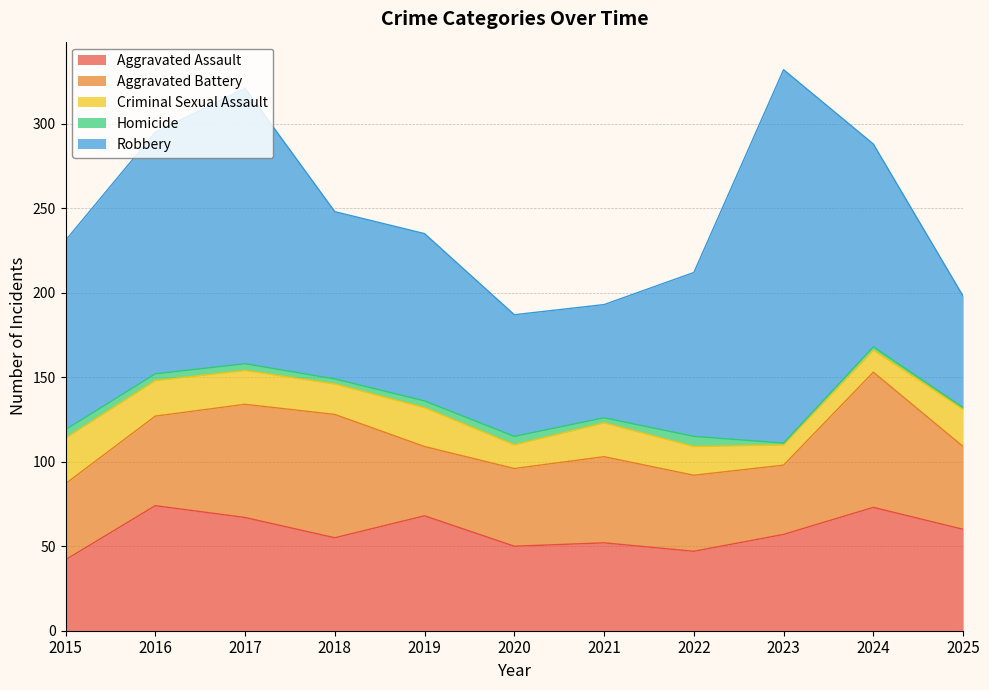

What is the sum of the Homicide values at 2022 and 2024?

8